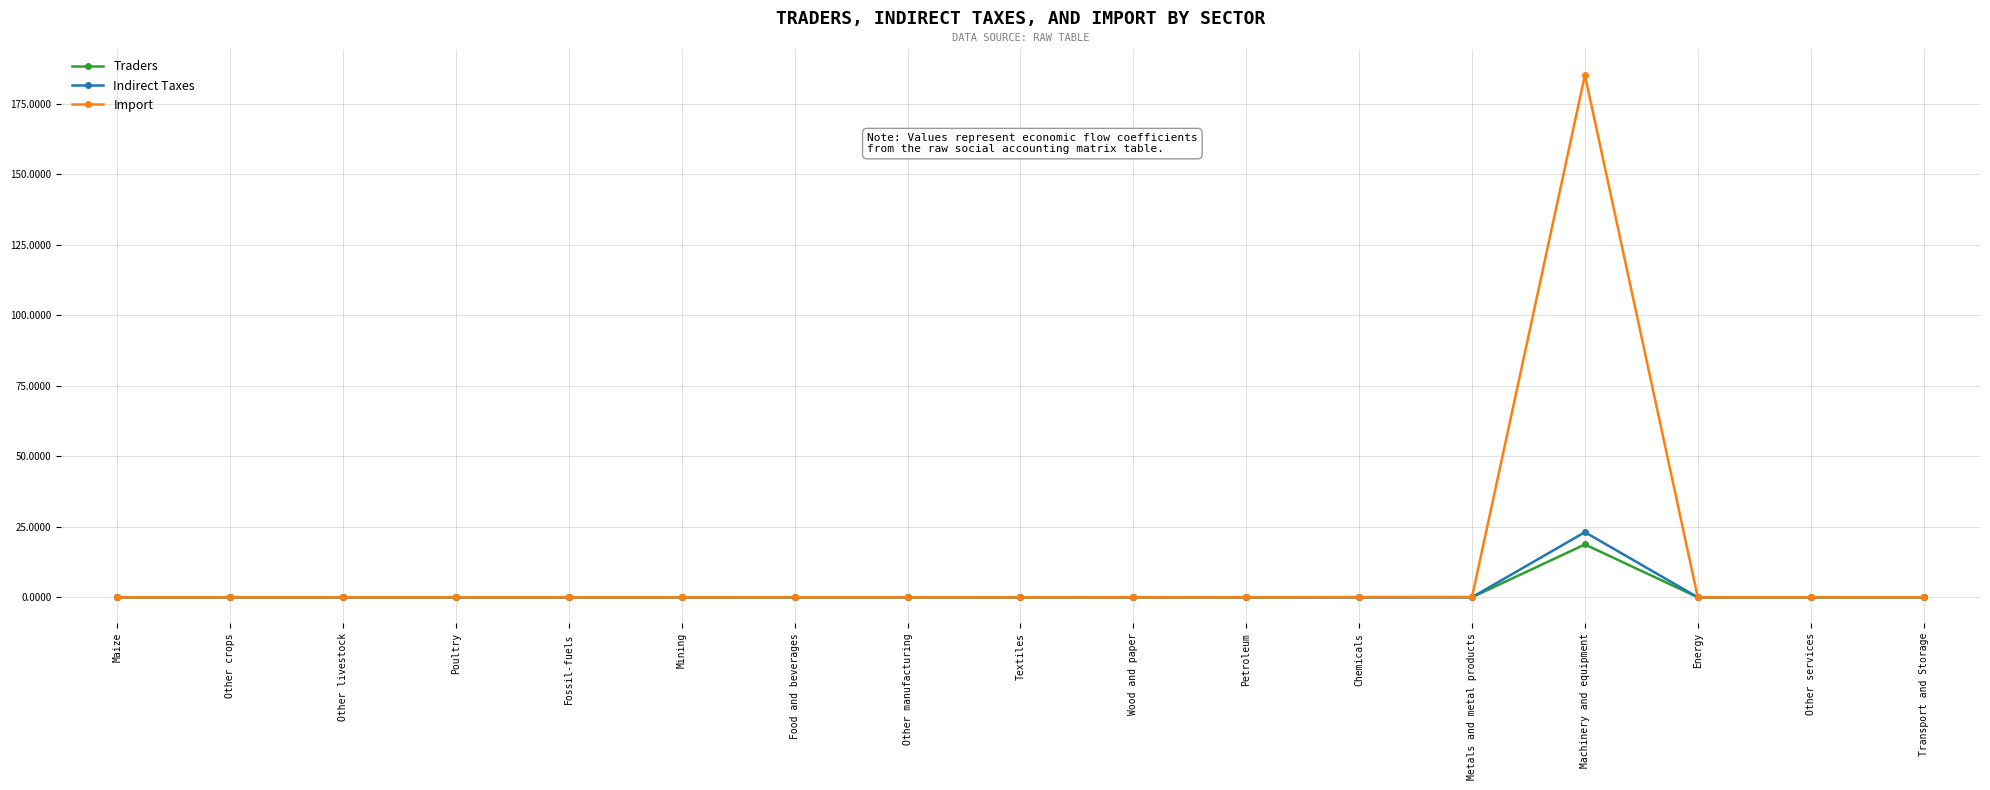

What is the difference between the maximum and minimum values in the Traders series?

18.7